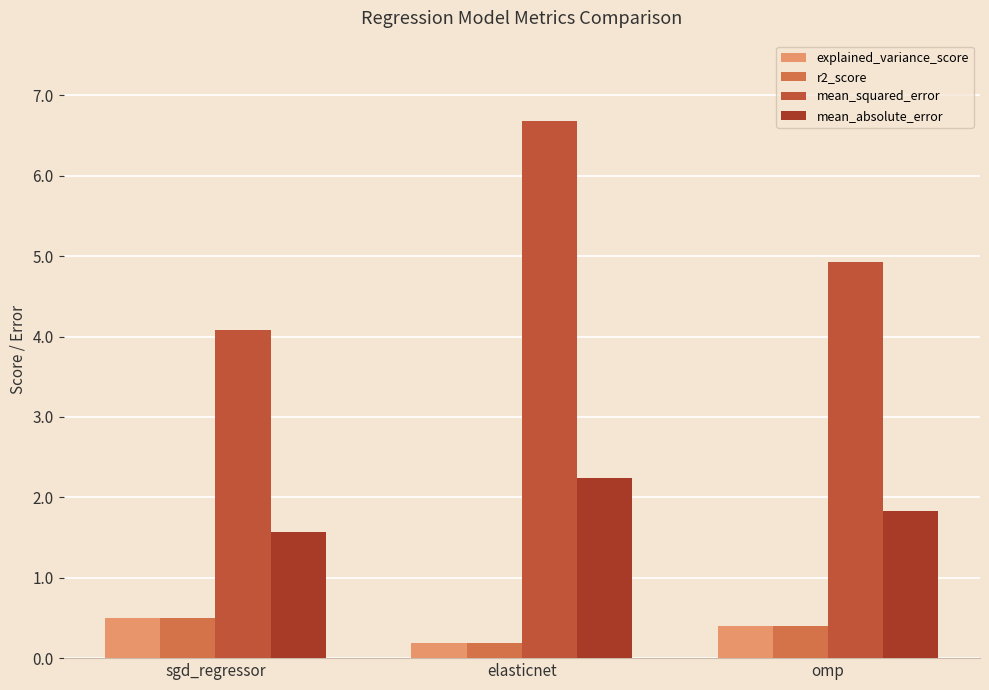

What is the sum of all explained_variance_score values?

1.1